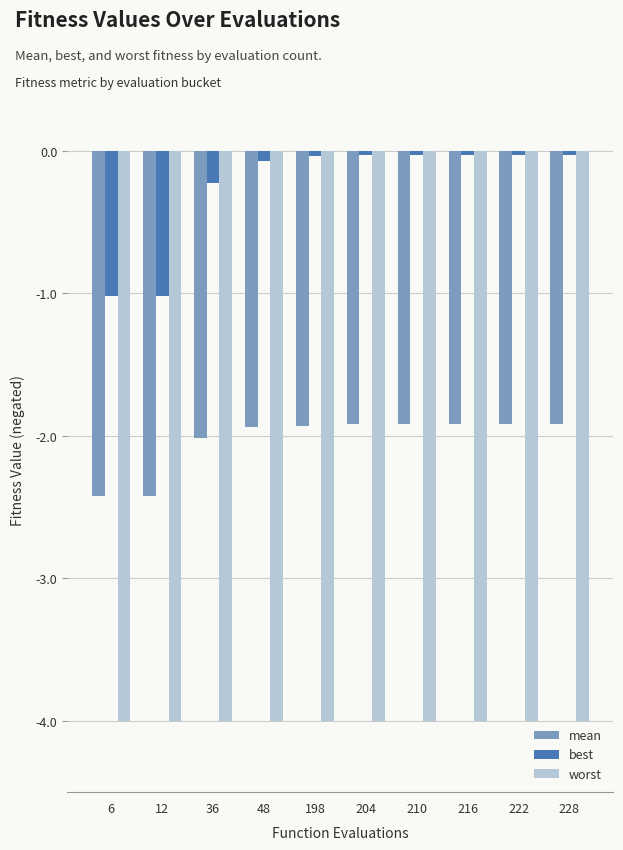

What is the total value across all series at 36?

-6.2